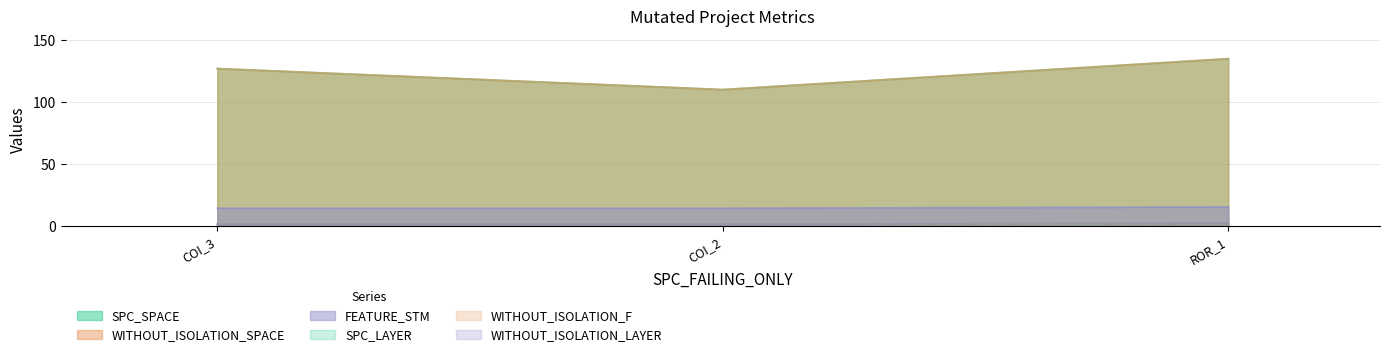

Which has a higher value, COI_2 or COI_3?

COI_3